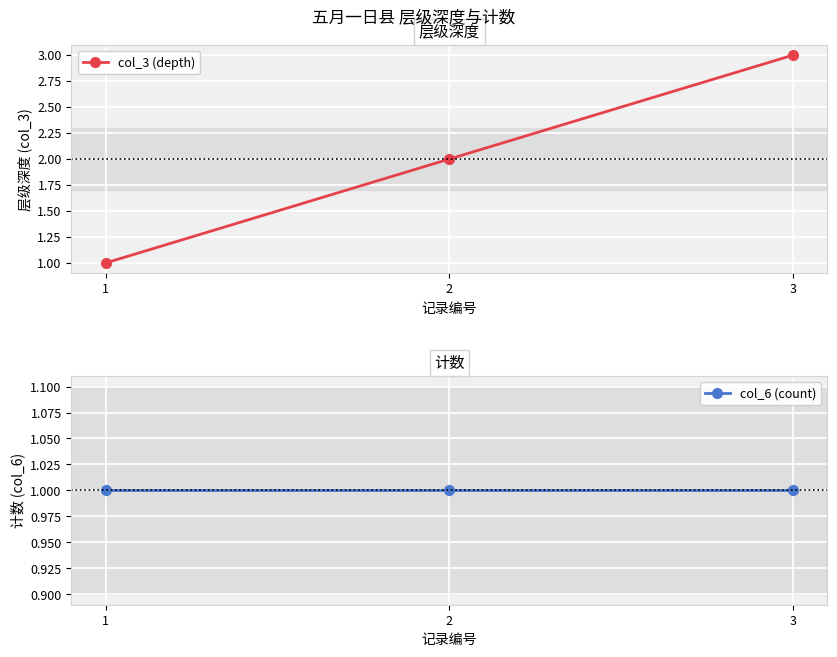

Rank the categories by col_3 (depth) value from highest to lowest.

3, 2, 1